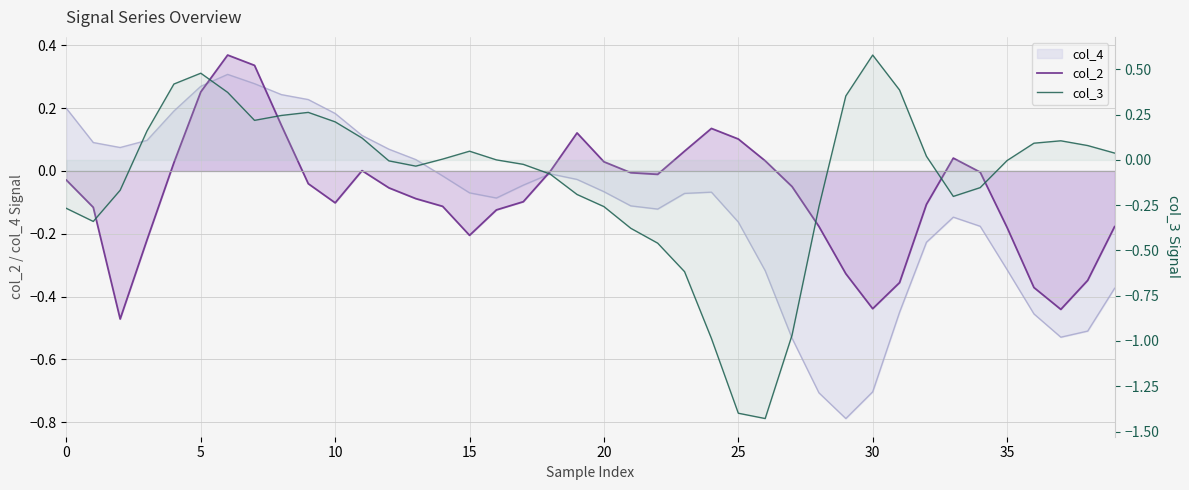

How many negative values does the col_2 series have?

27